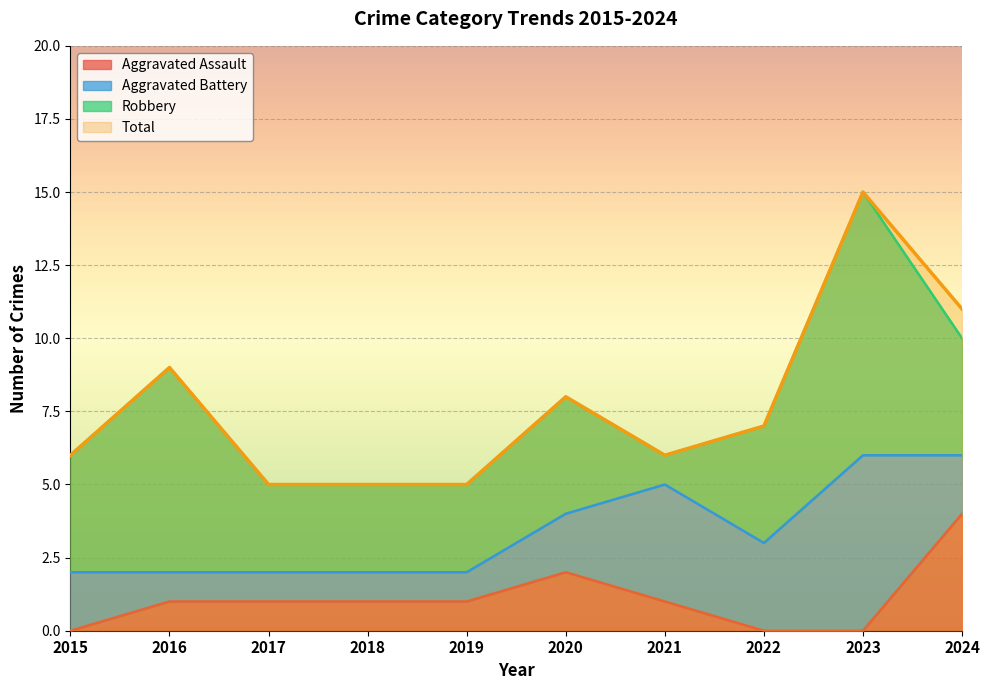

What is the difference between the highest and lowest values at 2022?

7